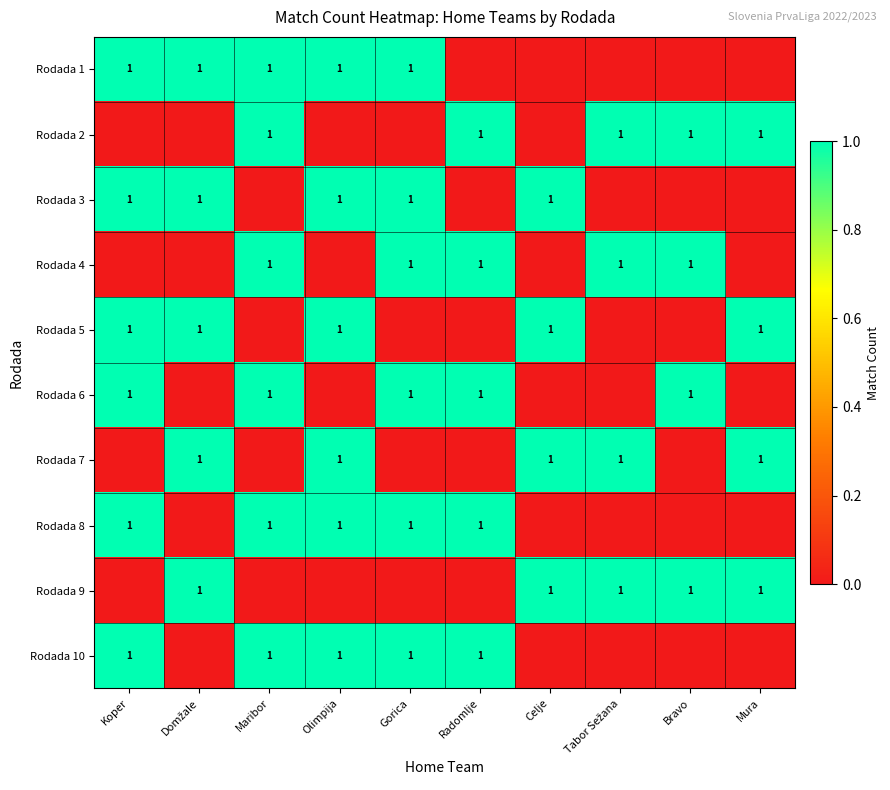

Is it true that Rodada 1 equals 1 at Maribor?

True